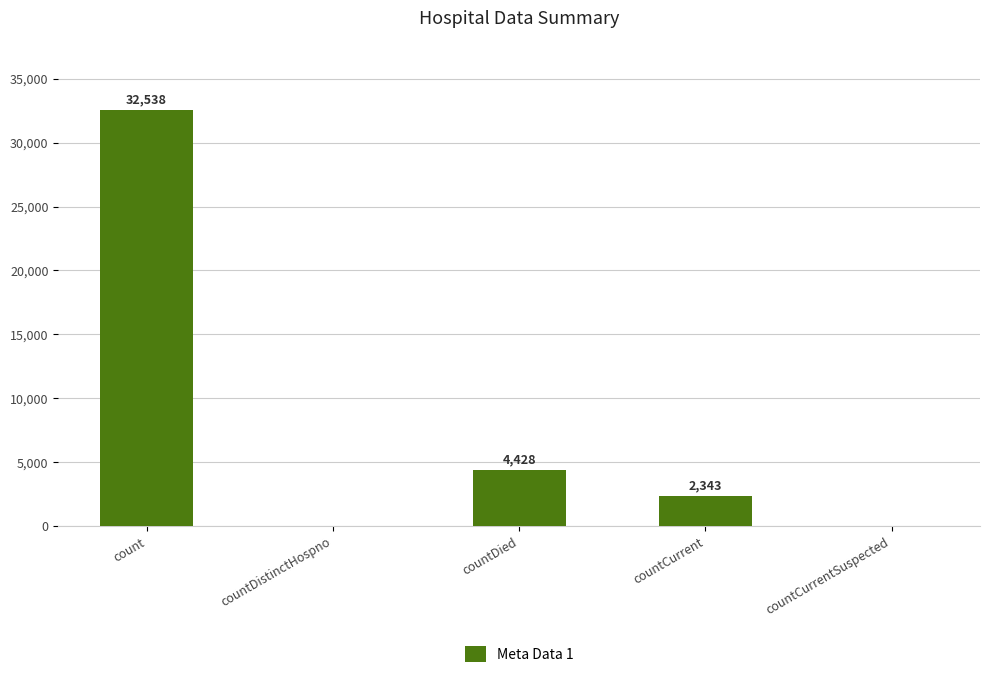

What is the sum of all values?

39309